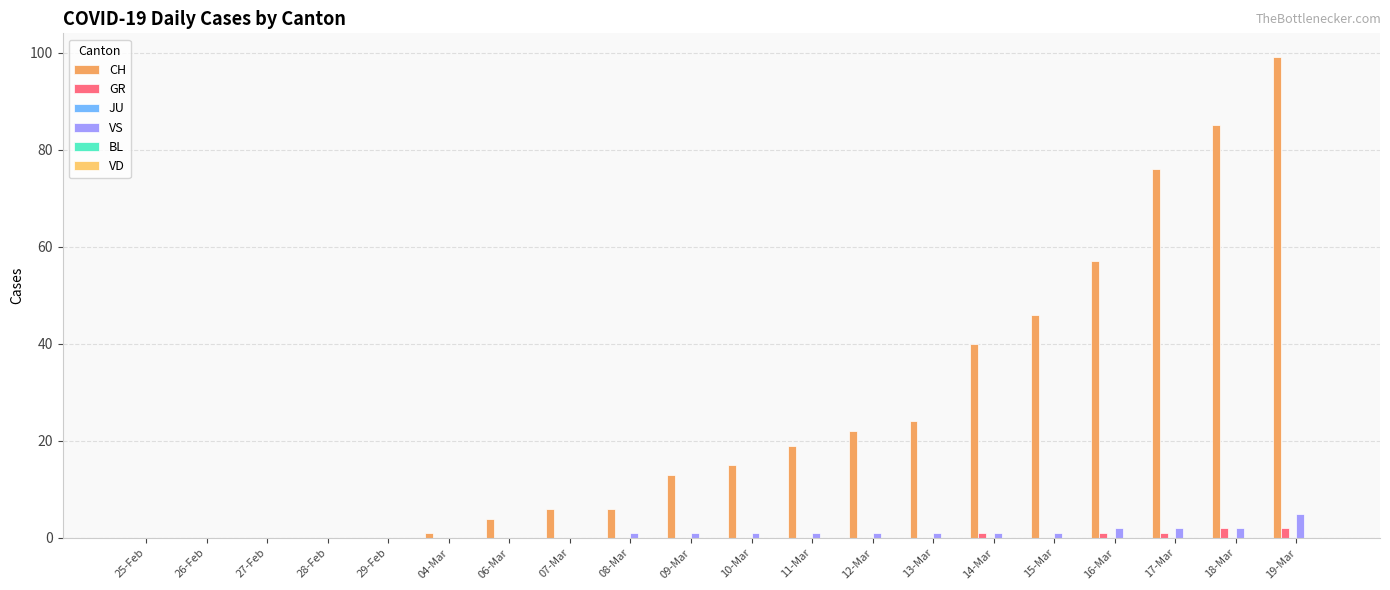

The value of CH at 27-Feb is 0. True or false?

True